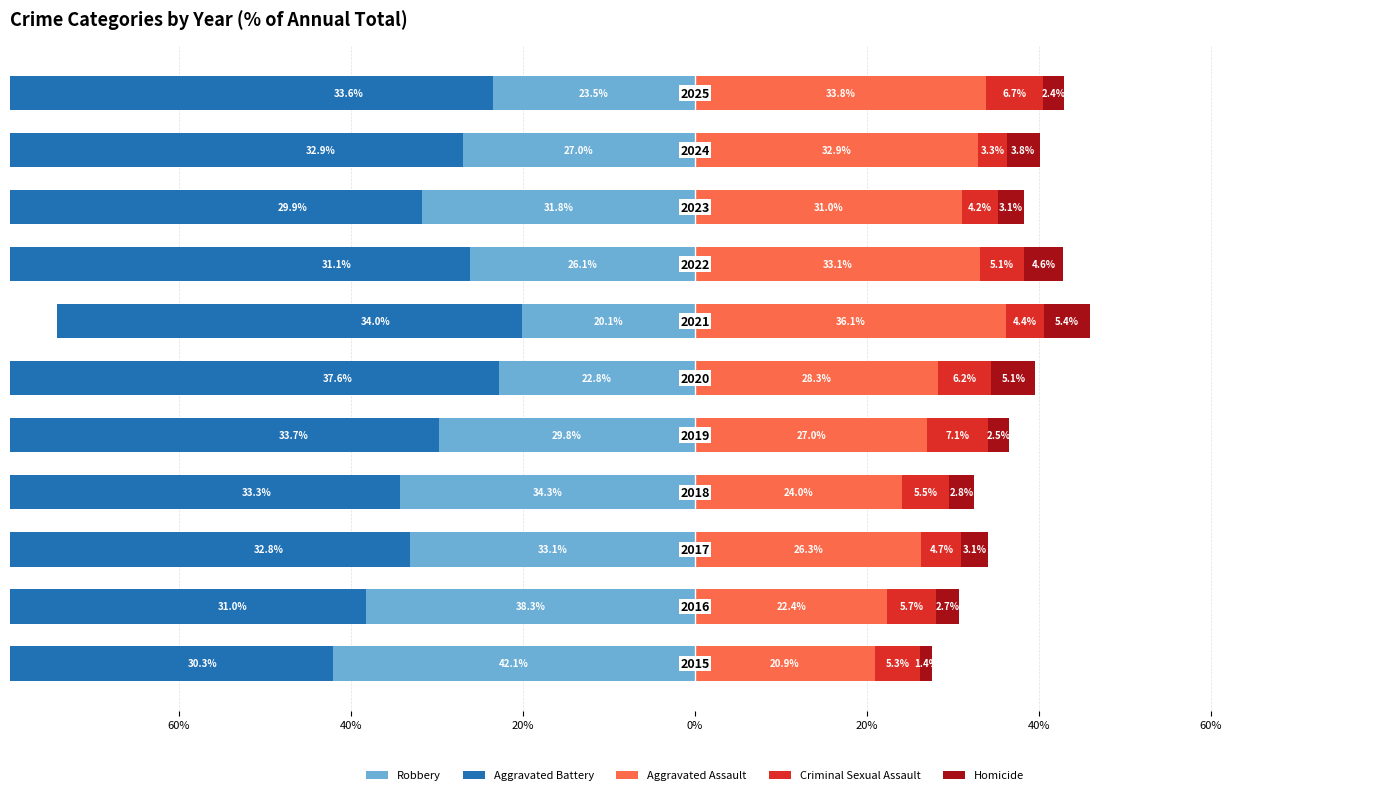

Read the Criminal Sexual Assault value at 60%.

5.1